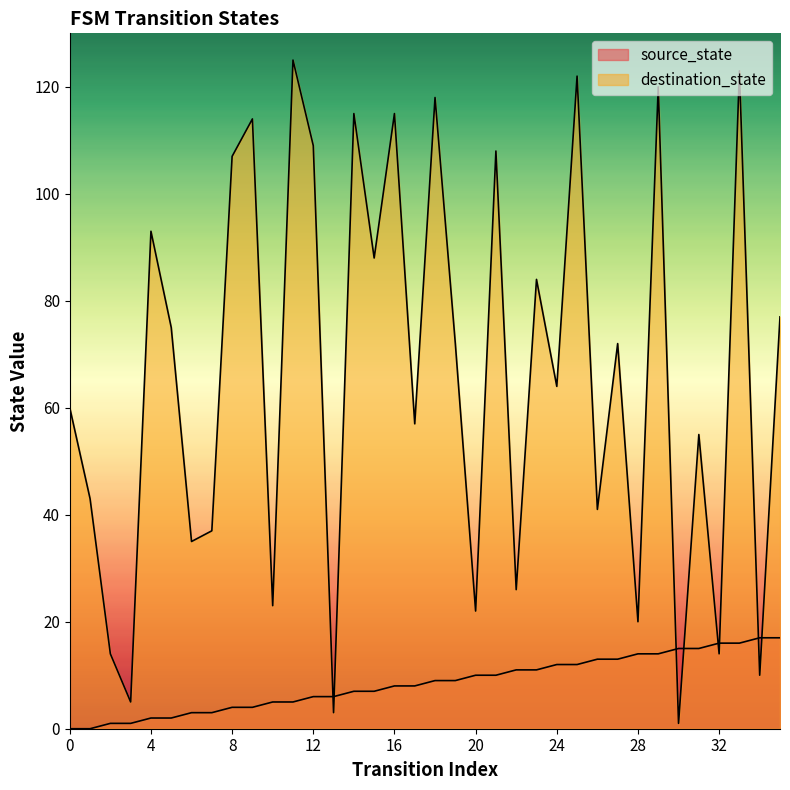

True or false: source_state has more than 1 points higher than both neighbors.

False